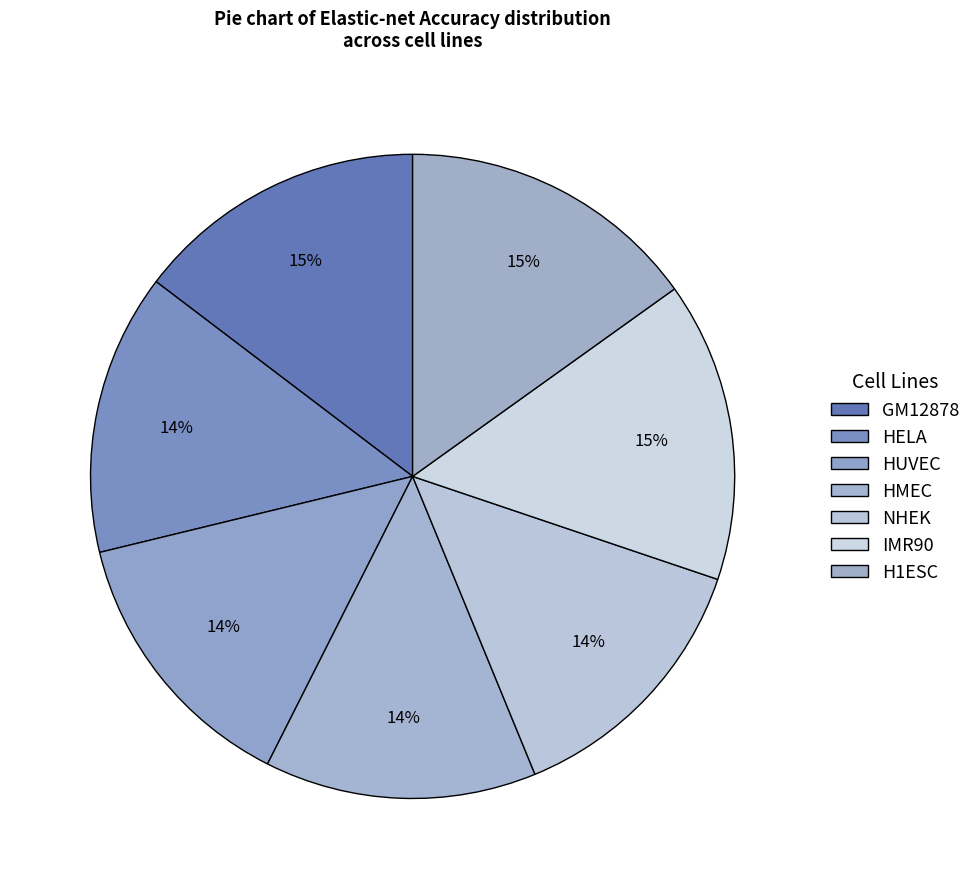

What percentage do HUVEC and H1ESC together represent?

28.9%